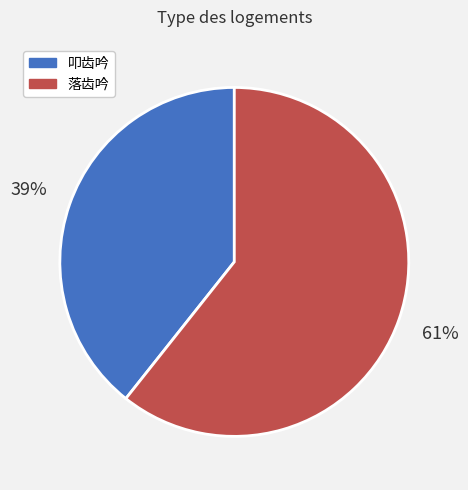

Combined, do 叩齿吟 and 落齿吟 account for over 50%?

Yes